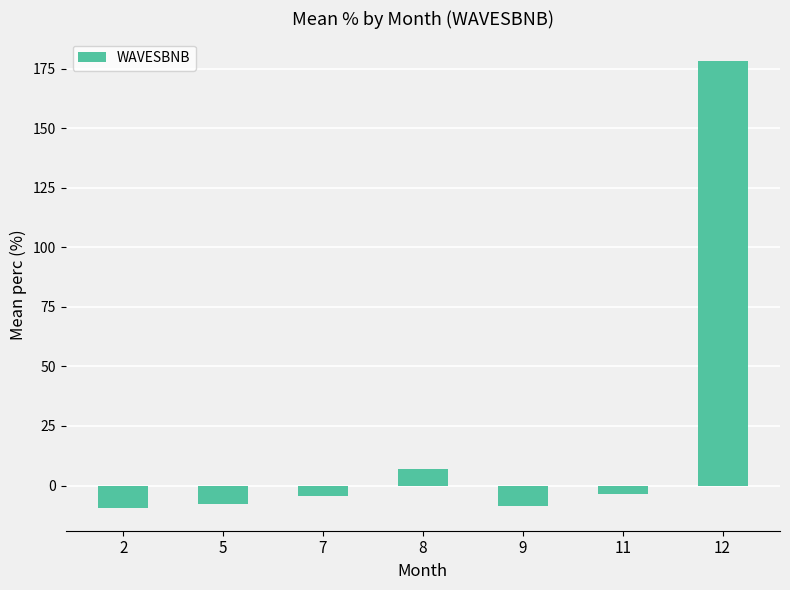

How many data points does each series have?

7